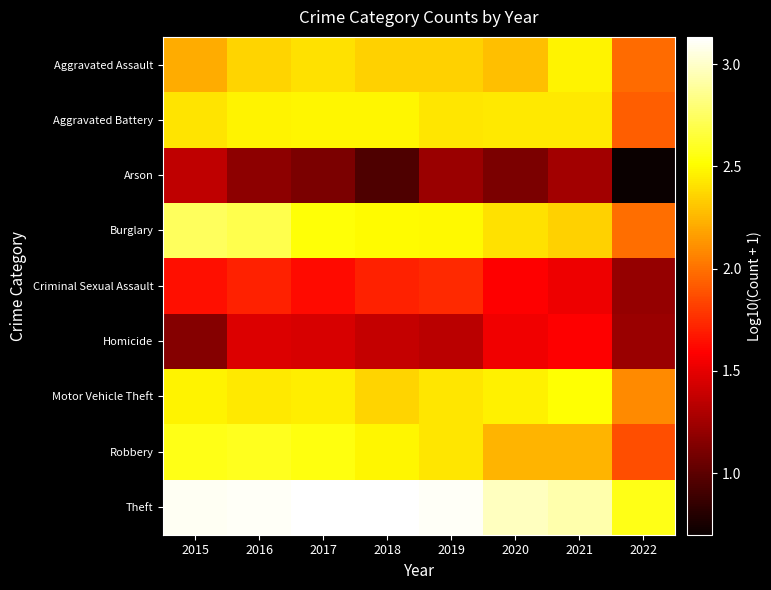

Which series has the largest range (max minus min)?

Burglary